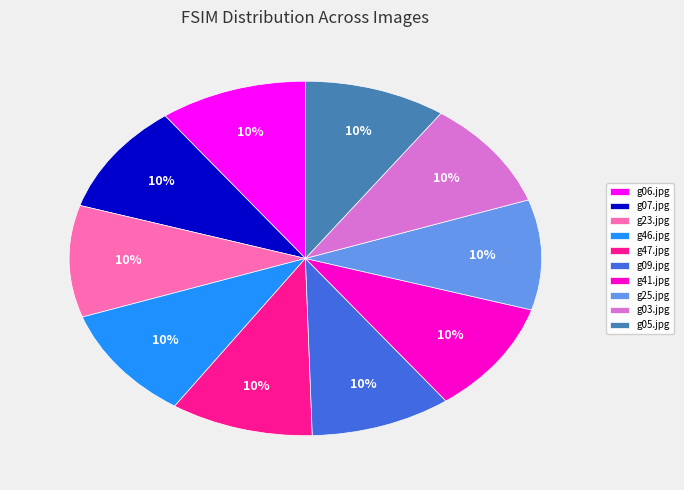

Combined, do g25.jpg and g07.jpg account for over 50%?

No